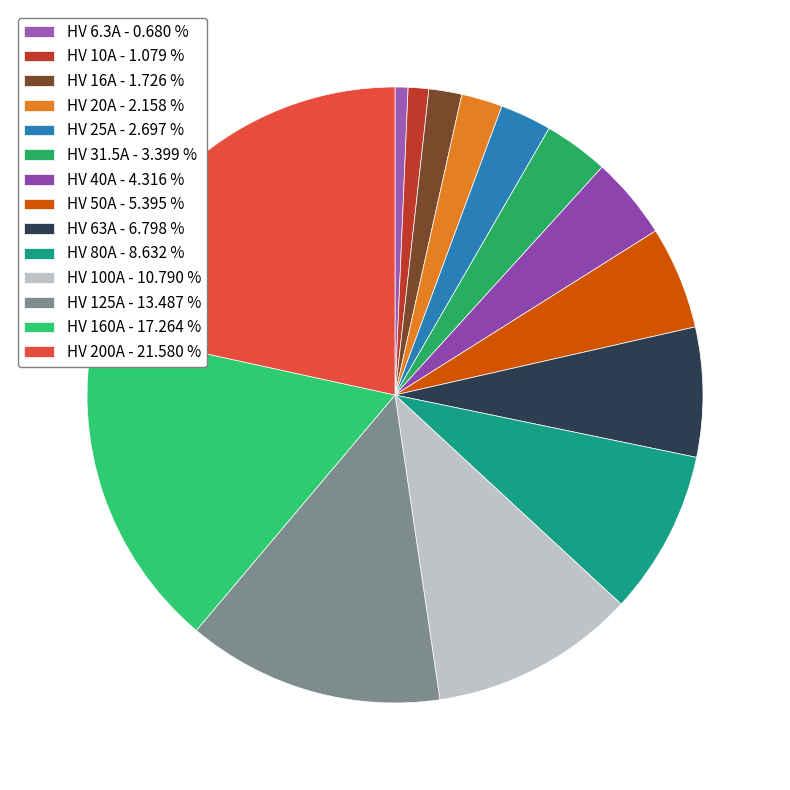

Rank the categories by value from highest to lowest.

HV 200A, HV 160A, HV 125A, HV 100A, HV 80A, HV 63A, HV 50A, HV 40A, HV 31.5A, HV 25A, HV 20A, HV 16A, HV 10A, HV 6.3A